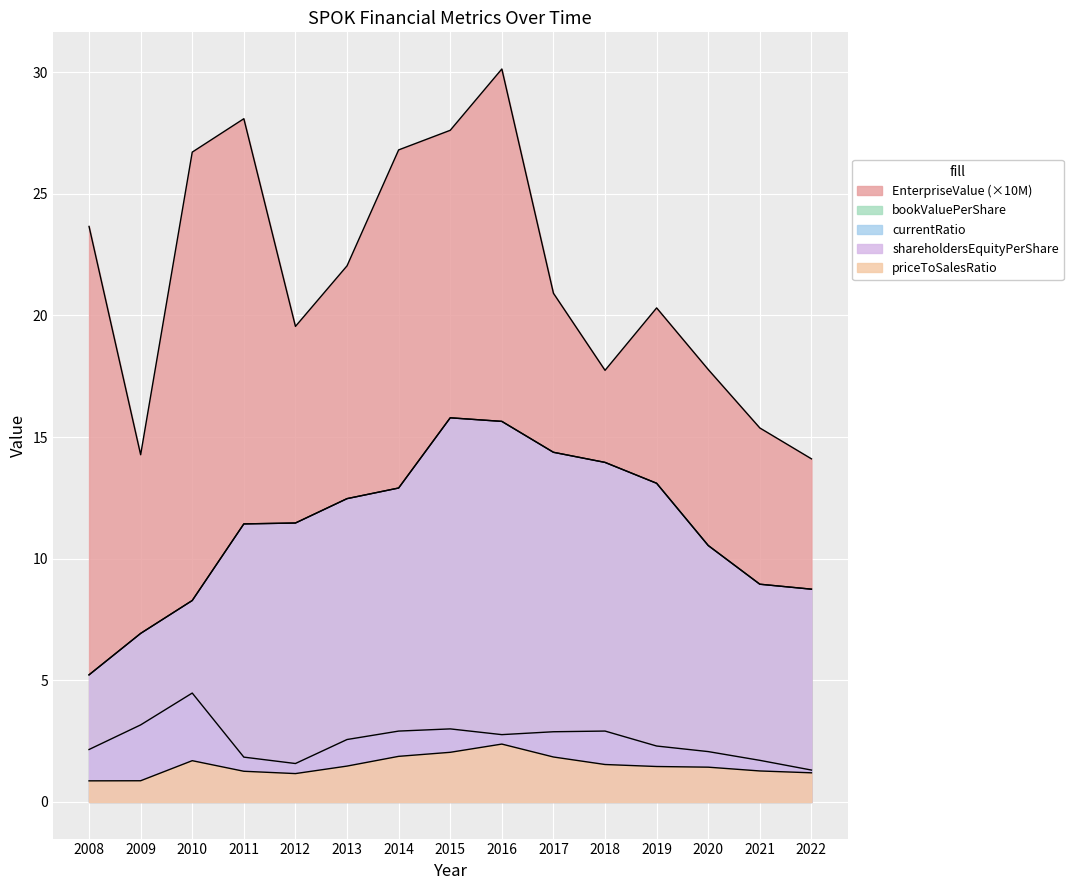

At which category is the sum across all series the highest?

2016